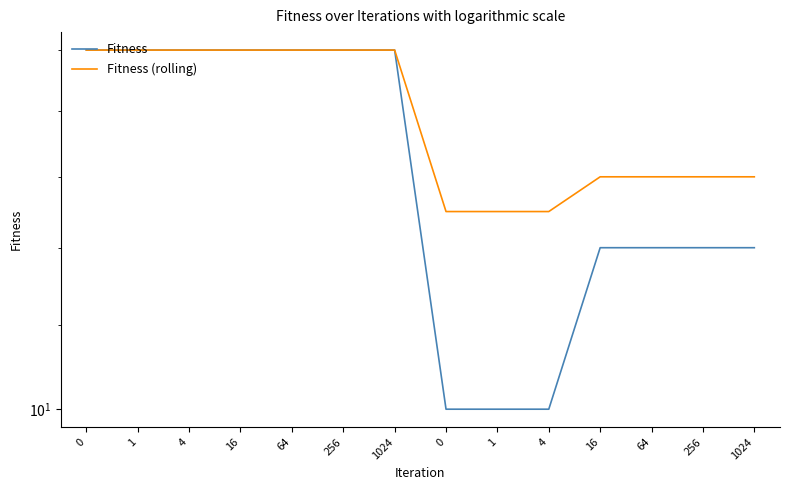

Which series has the largest total across all categories?

Fitness (rolling)